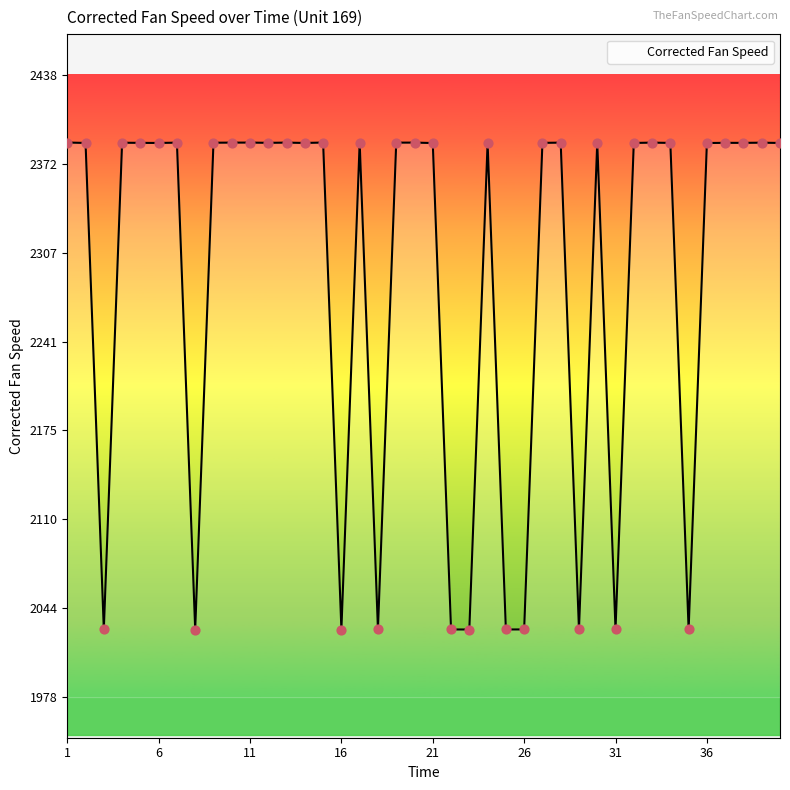

What is the smallest value displayed?

2028.1